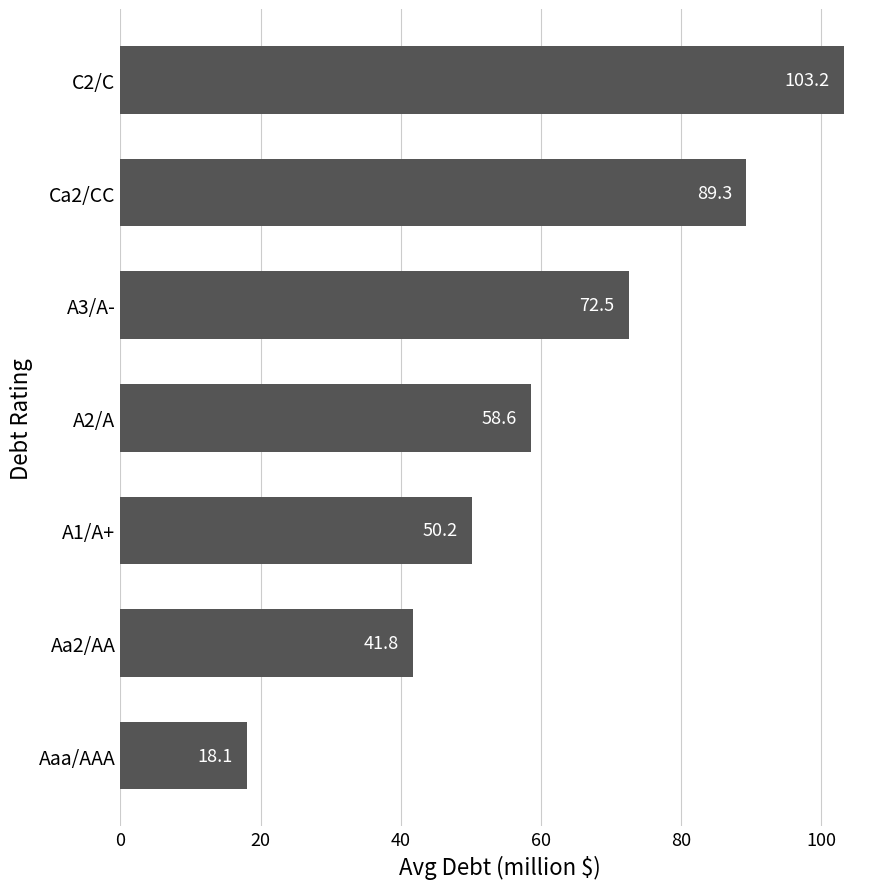

Approximately how many times larger is the value at C2/C compared to A1/A+?

2.1